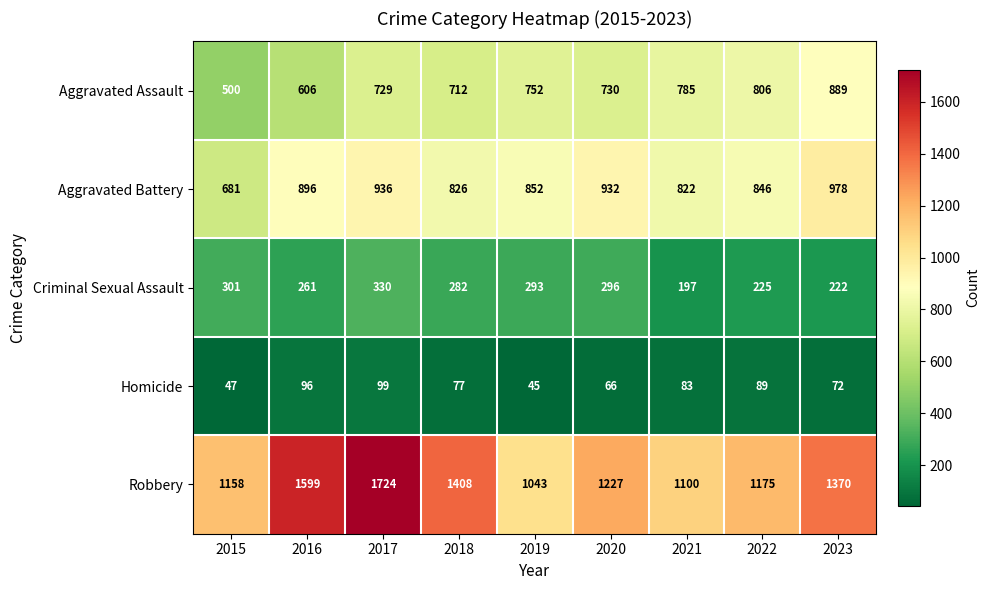

List the series in order of their peak value, lowest first.

Homicide, Criminal Sexual Assault, Aggravated Assault, Aggravated Battery, Robbery